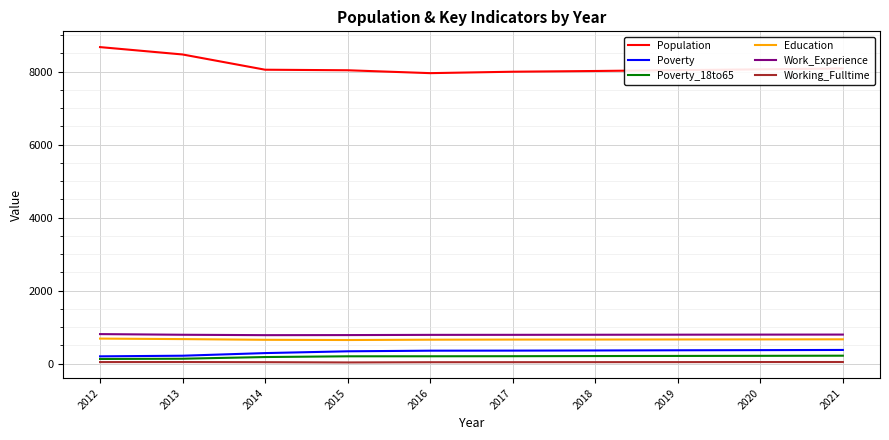

What is the smallest value displayed?

35